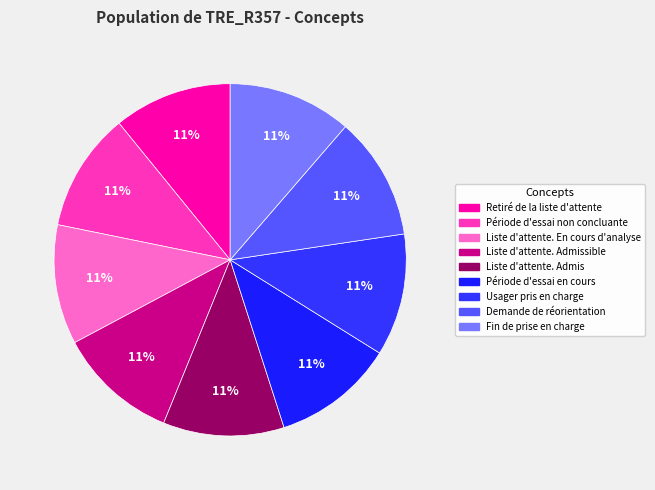

How many segments does this pie chart have?

9